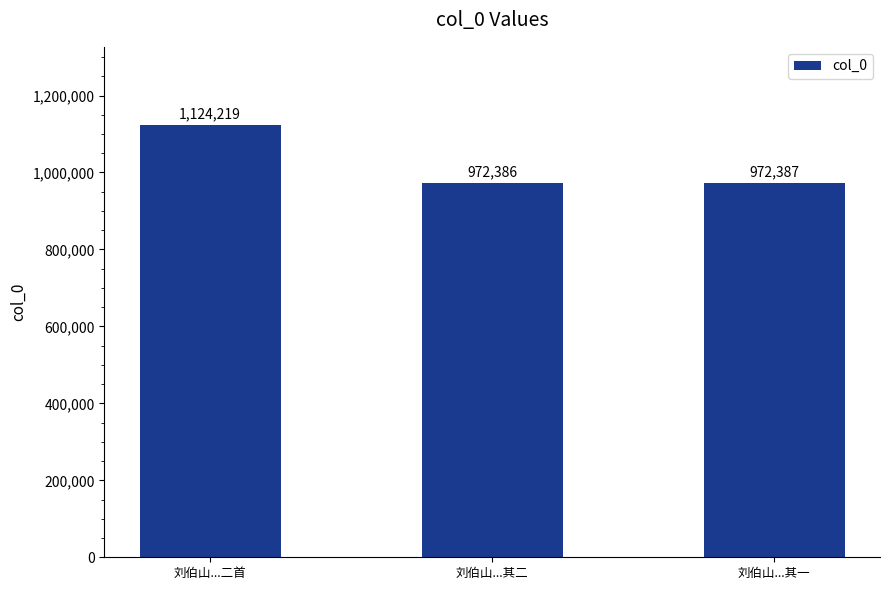

What is the sum of all values?

3068992